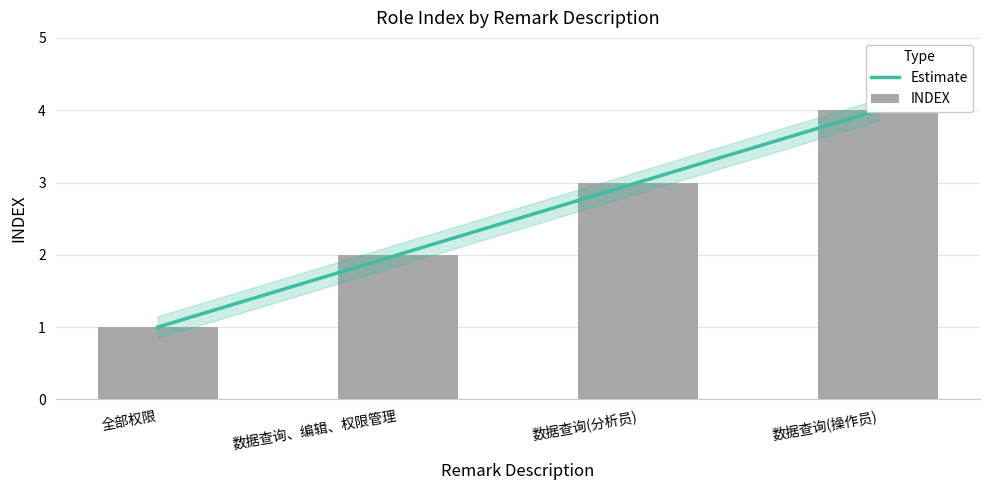

How many values are below 3?

2